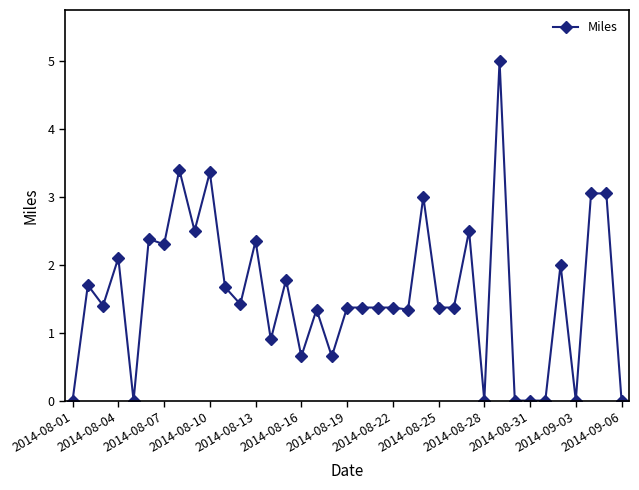

What is the average value?

1.6